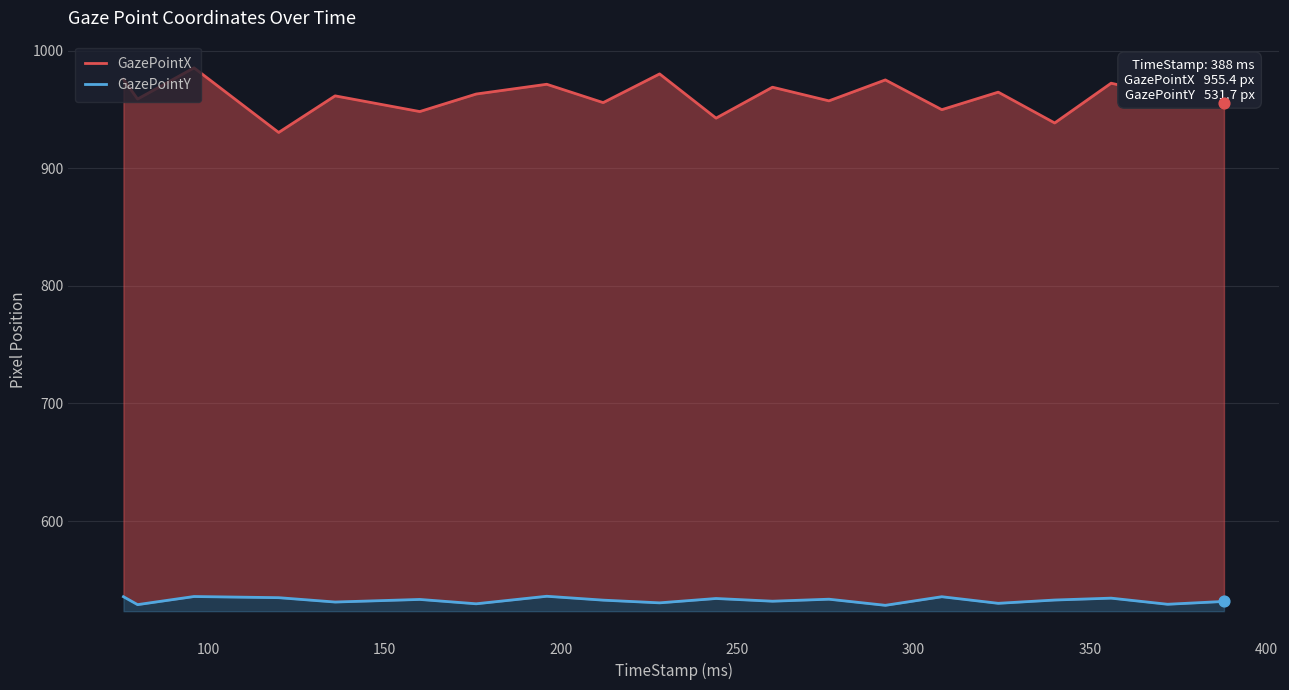

At how many categories does at least one series exceed 572?

20